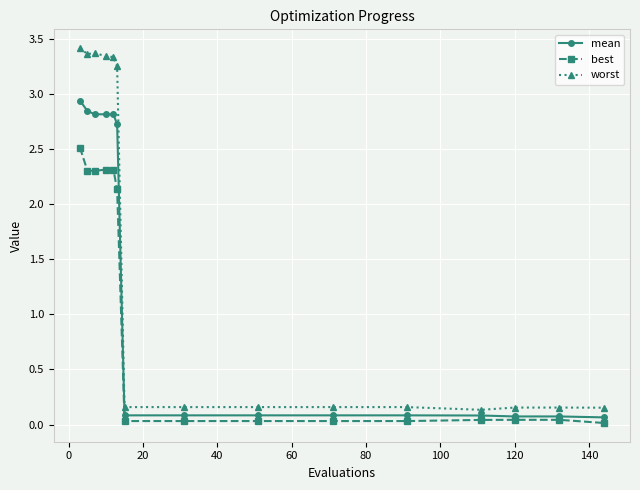

Does the chart have visible grid lines?

Yes